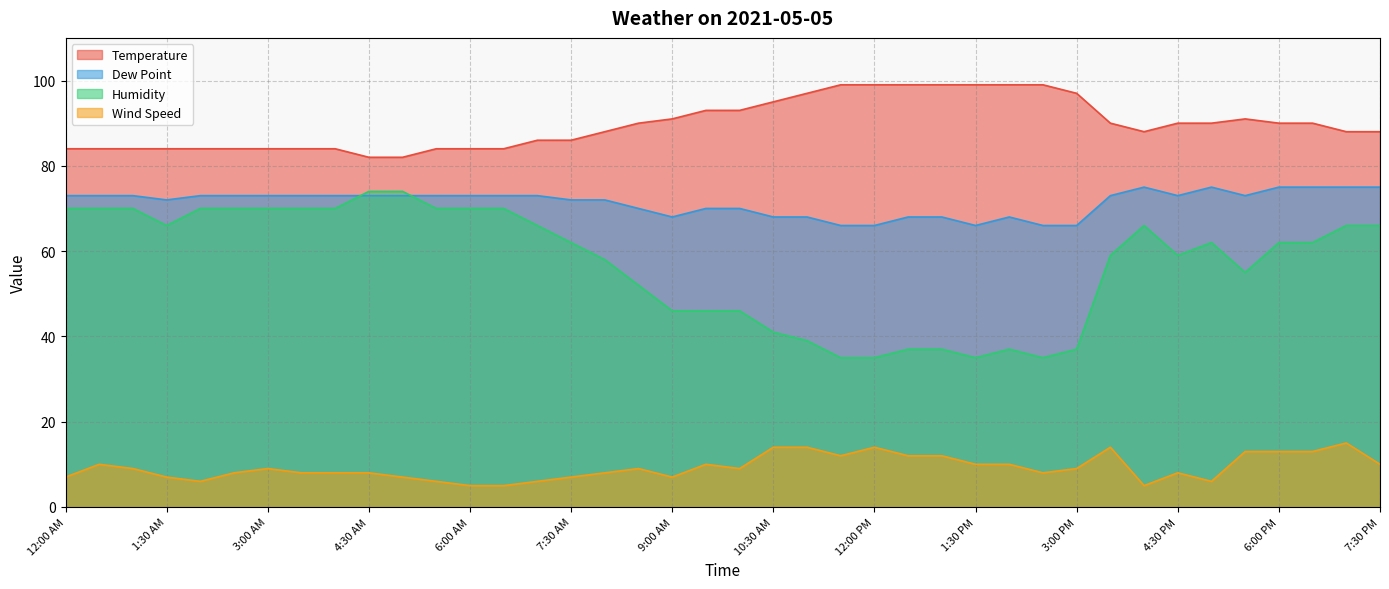

True or false: Wind Speed has a value of 6 at 11:30 AM.

False